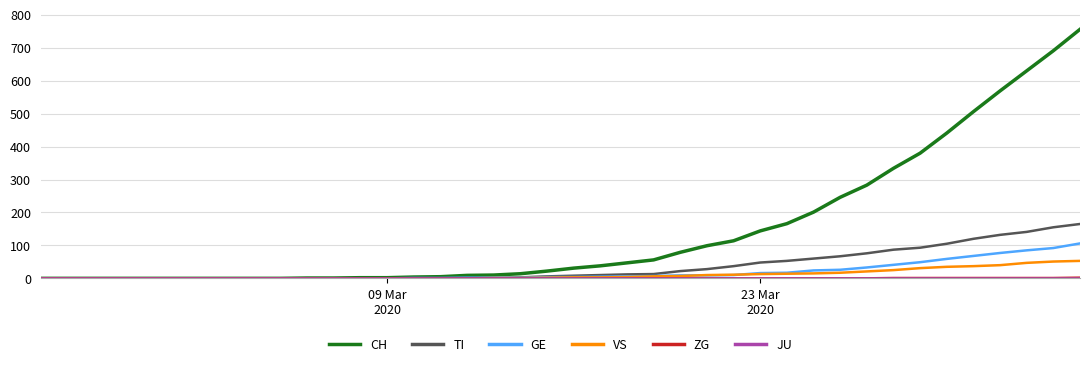

Which series has the largest range (max minus min)?

CH